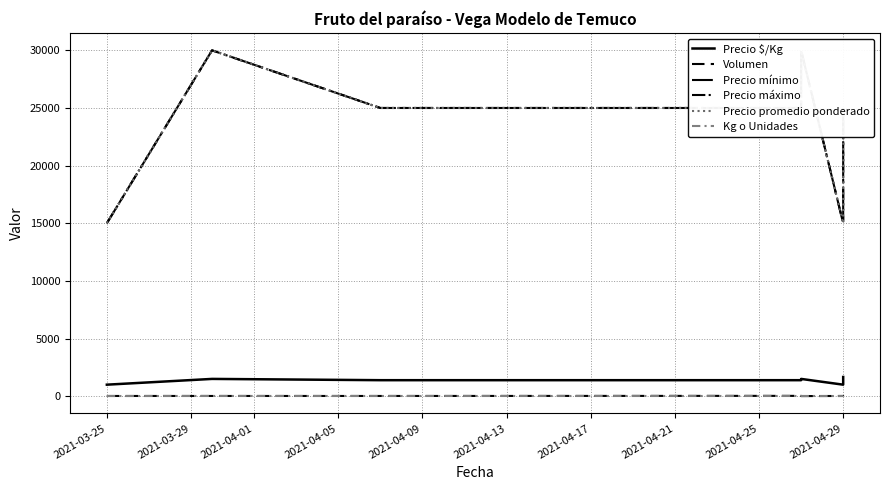

Which has a higher value, 2021-04-17 or 2021-04-09?

2021-04-17